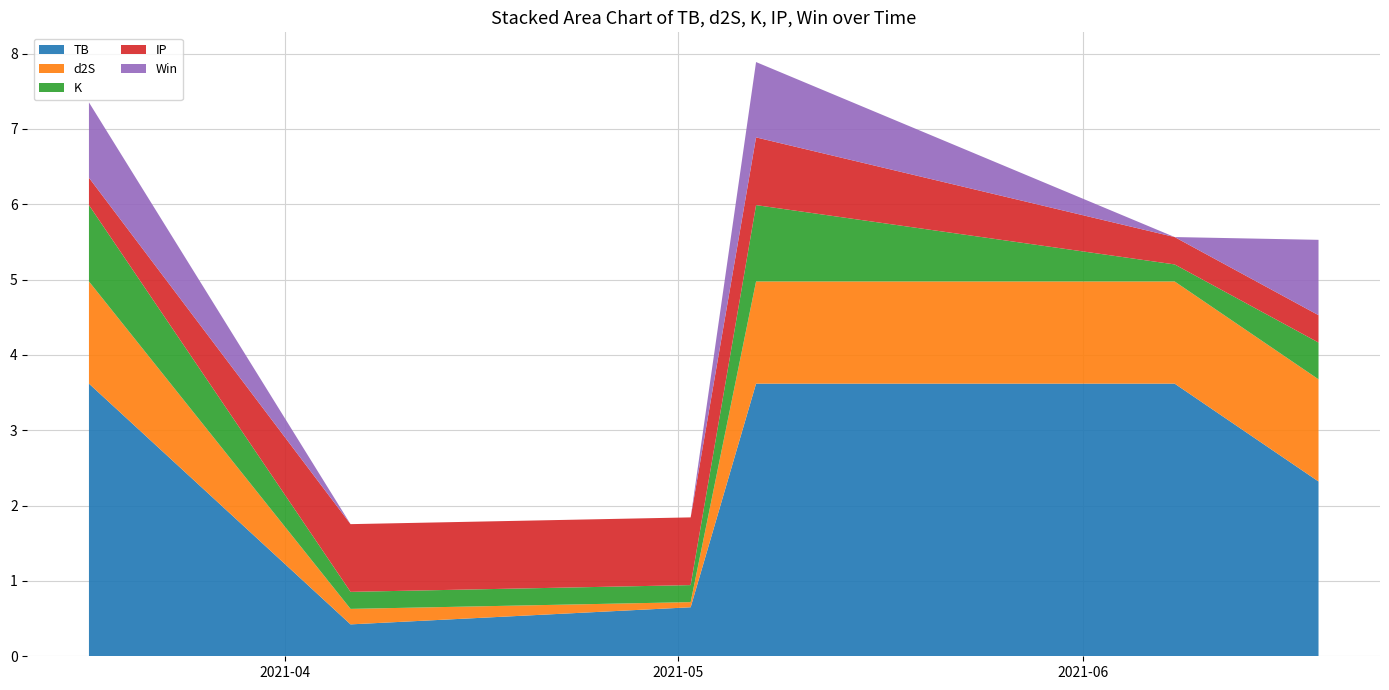

Reading left to right, what are all the values shown in this chart?

TB: 2021-03-17=3.6	2021-04-06=0.4	2021-05-02=0.7	2021-05-07=3.6	2021-06-08=3.6	2021-06-19=2.3
d2S: 2021-03-17=1.4	2021-04-06=0.2	2021-05-02=0.1	2021-05-07=1.4	2021-06-08=1.4	2021-06-19=1.4
K: 2021-03-17=1.0	2021-04-06=0.2	2021-05-02=0.2	2021-05-07=1.0	2021-06-08=0.2	2021-06-19=0.5
IP: 2021-03-17=0.4	2021-04-06=0.9	2021-05-02=0.9	2021-05-07=0.9	2021-06-08=0.4	2021-06-19=0.4
Win: 2021-03-17=1.0	2021-04-06=0.0	2021-05-02=0.0	2021-05-07=1.0	2021-06-08=0.0	2021-06-19=1.0